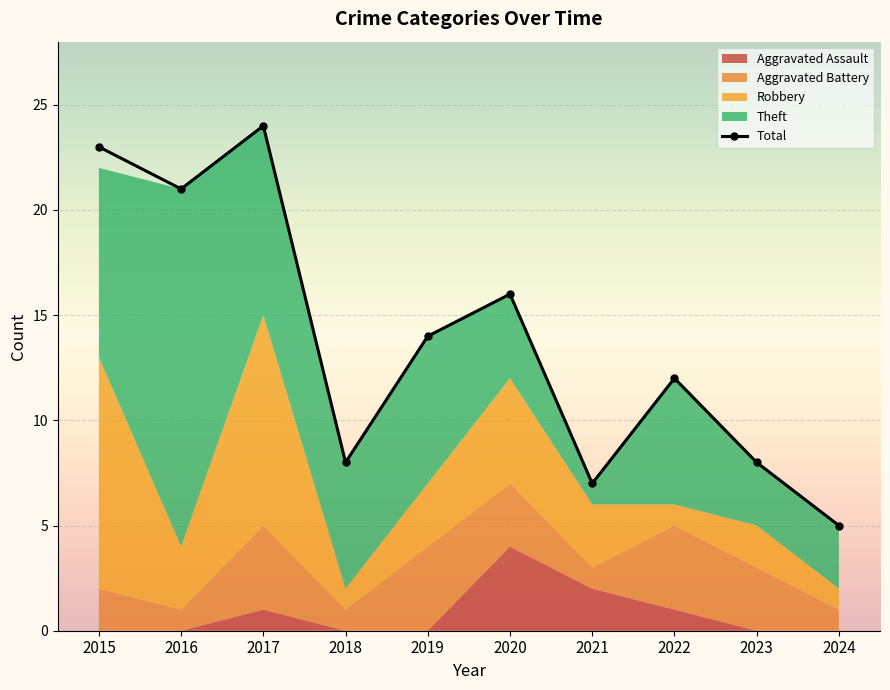

What is the sum of the values at 2020 and 2023?

24